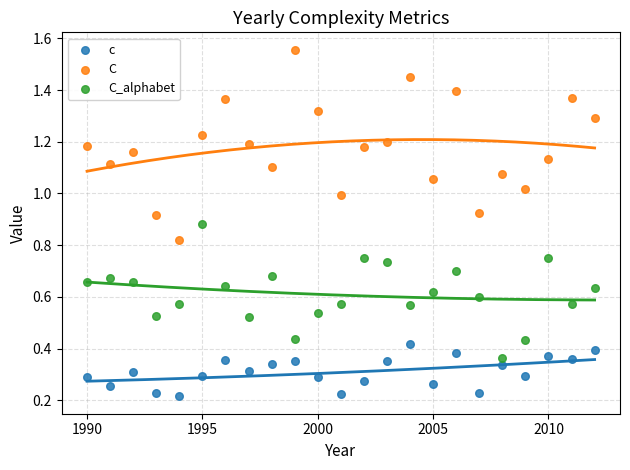

Which series has the largest Y range (max minus min)?

C